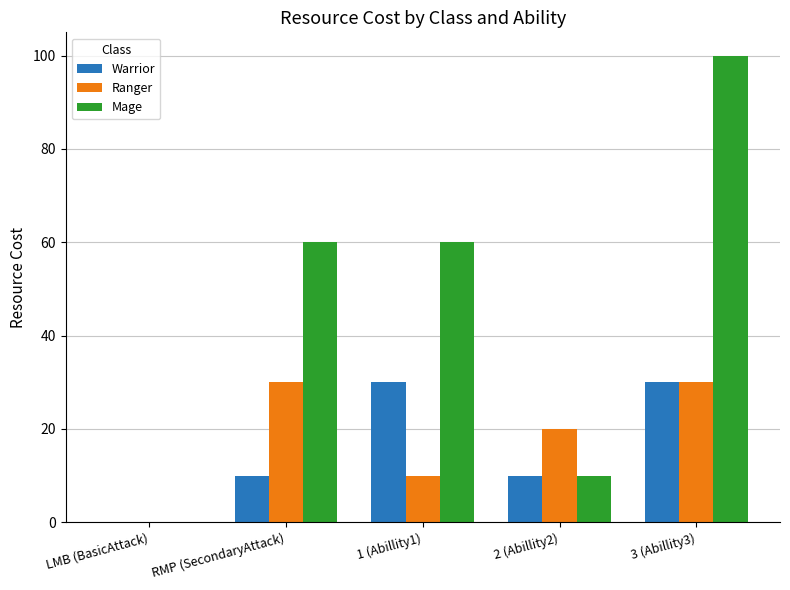

What is the sum of all Warrior values?

80